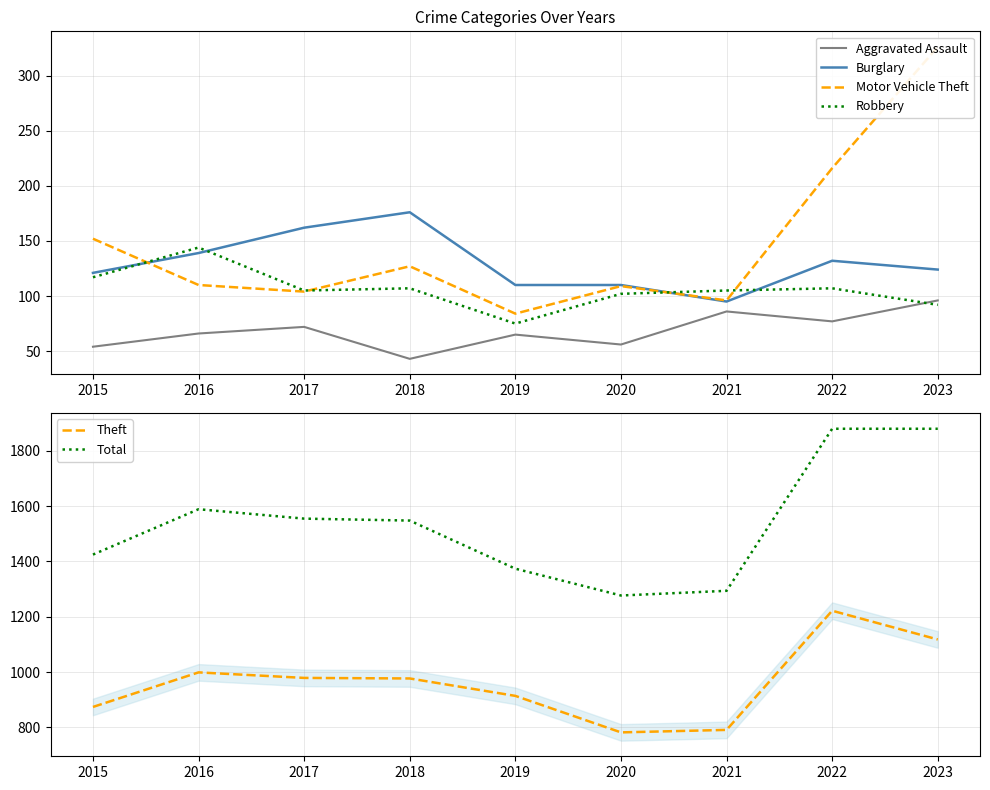

At which category does the chart reach its minimum across all series?

2018